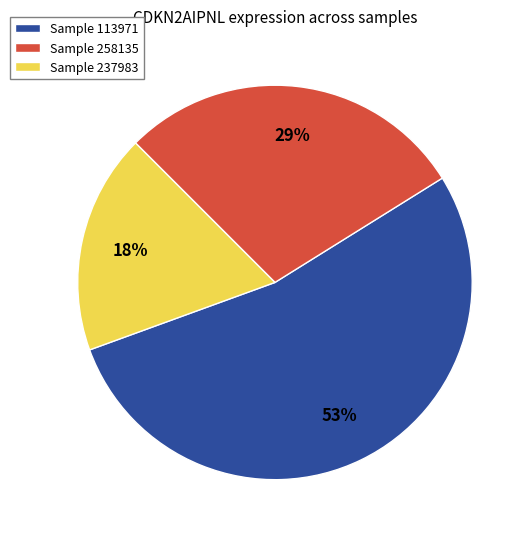

Do Sample 237983 and Sample 113971 together represent more than half of the pie?

Yes